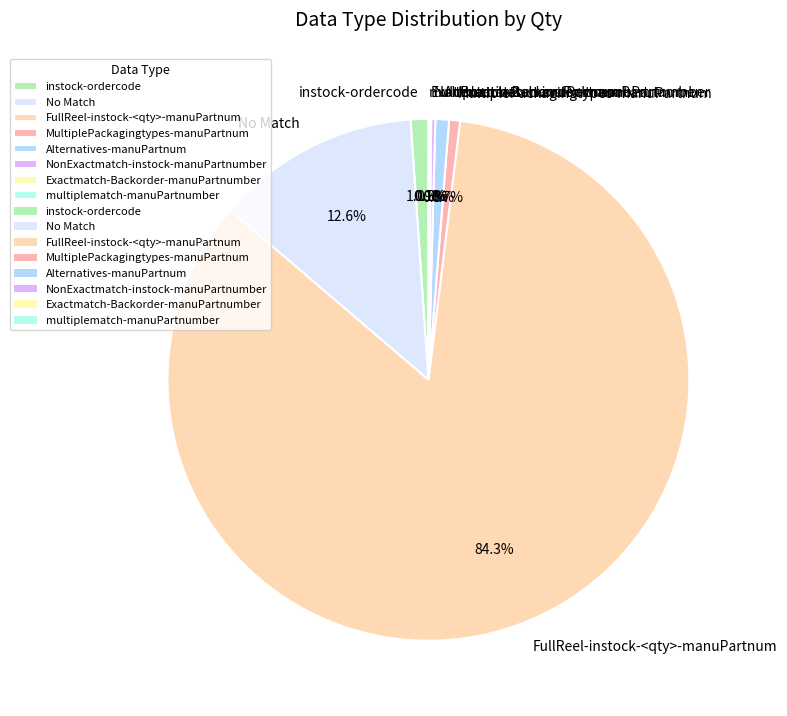

What percentage do MultiplePackagingtypes-manuPartnum and FullReel-instock-<qty>-manuPartnum together represent?

85.0%